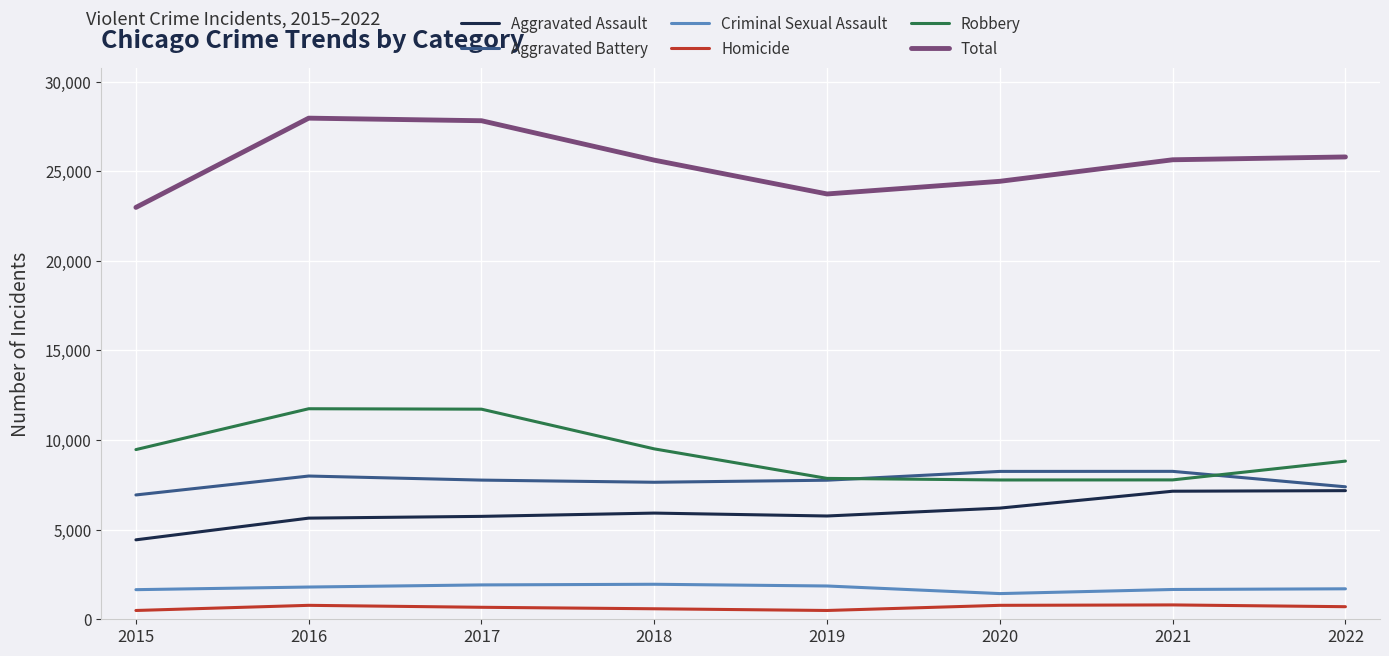

Rank the series at 2017 from lowest to highest value.

Homicide, Criminal Sexual Assault, Aggravated Assault, Aggravated Battery, Robbery, Total